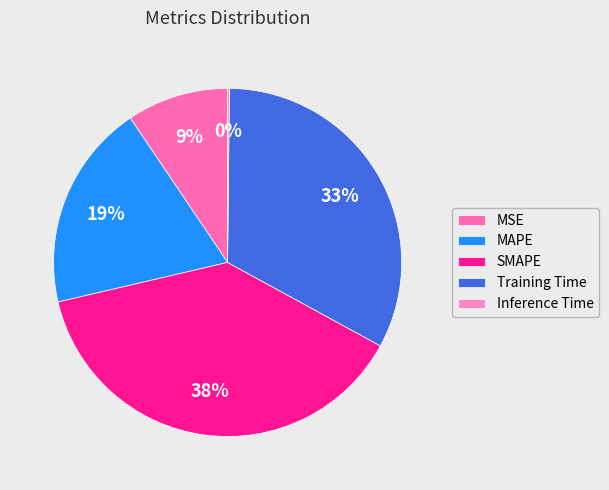

Between MAPE and Training Time, which is larger?

Training Time